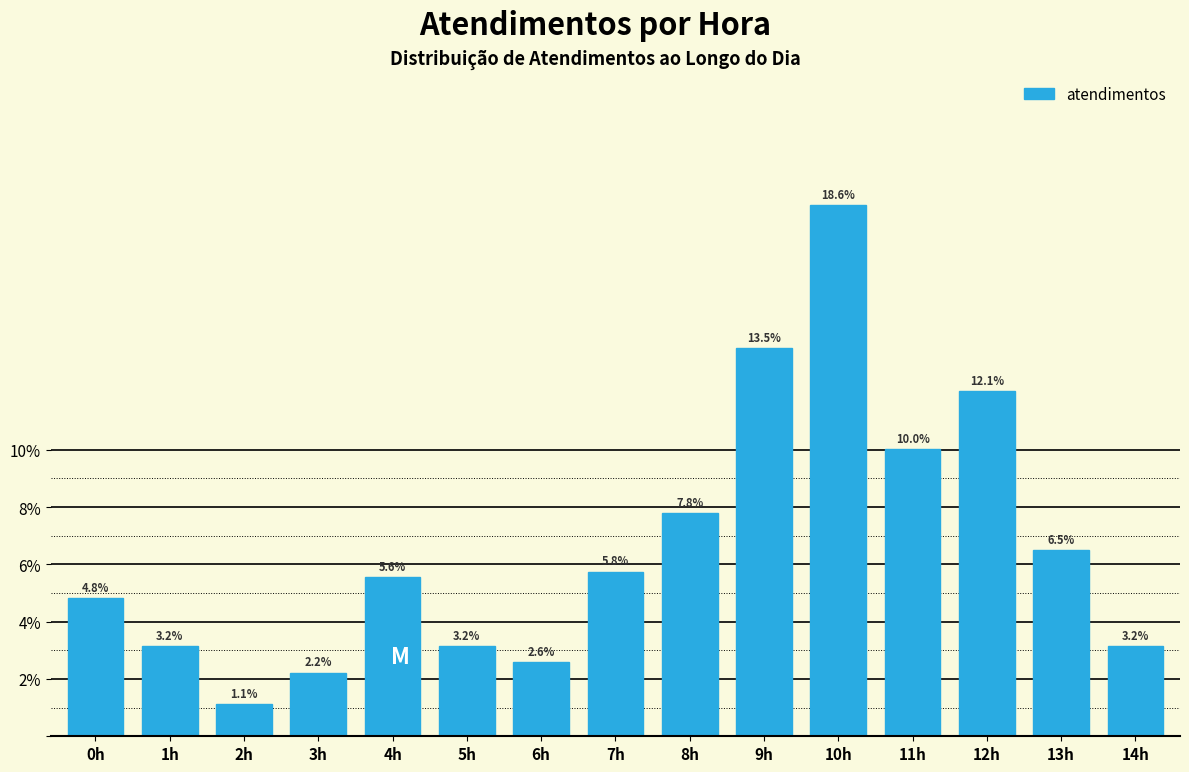

Reading left to right, extract all data points from this chart.

4.8	3.2	1.1	2.2	5.6	3.2	2.6	5.8	7.8	13.5	18.6	10.0	12.1	6.5	3.2